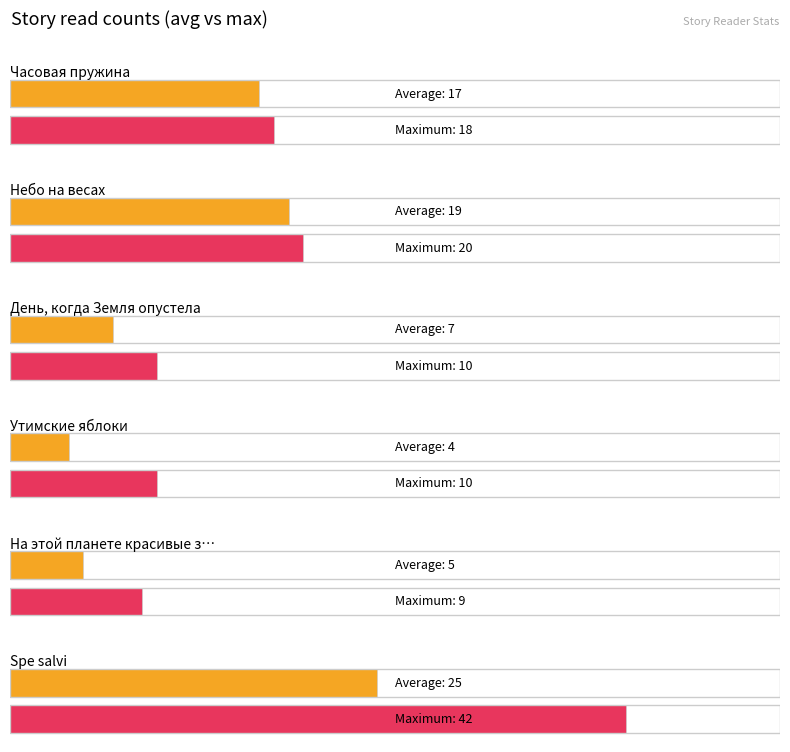

Between День, когда Земля опустела and Часовая пружина, which is larger?

Часовая пружина